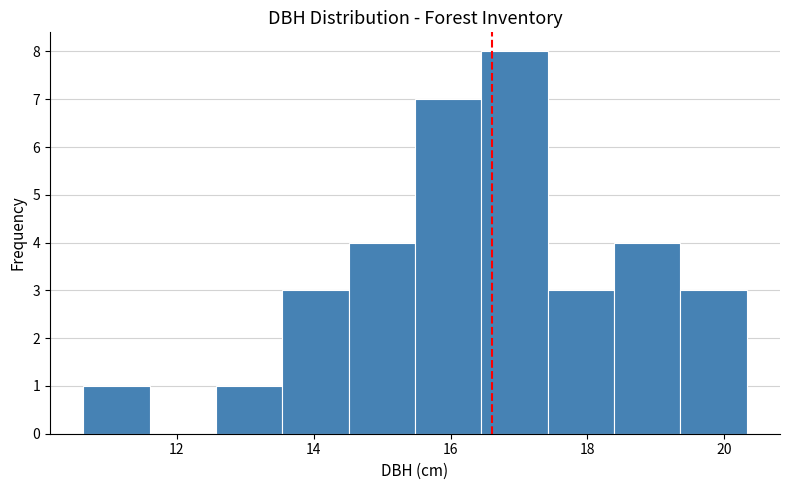

Which range on the x-axis has the tallest bar?

16.4 to 17.4